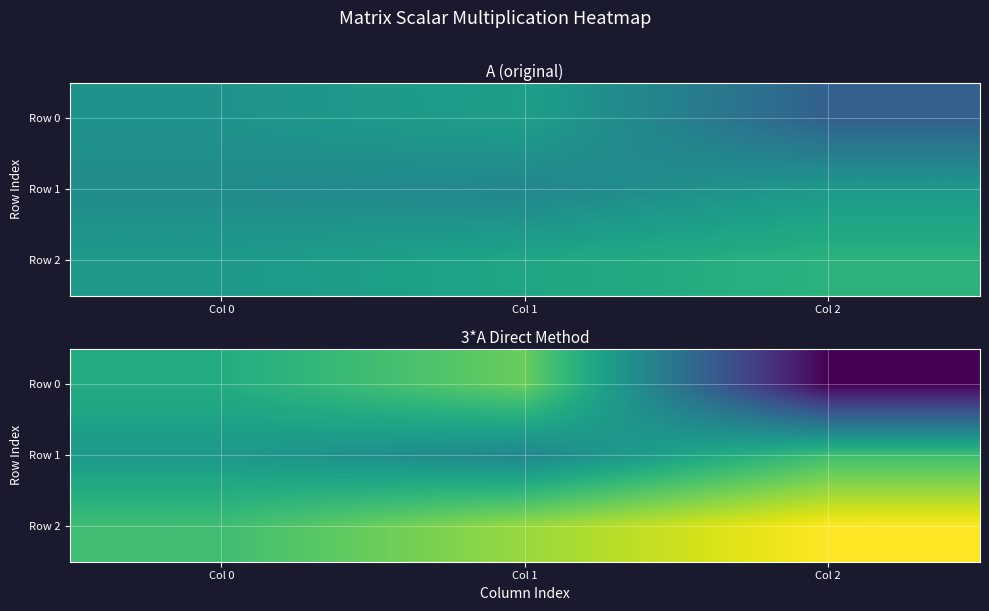

How many data points in Row 1 are less than 3?

1